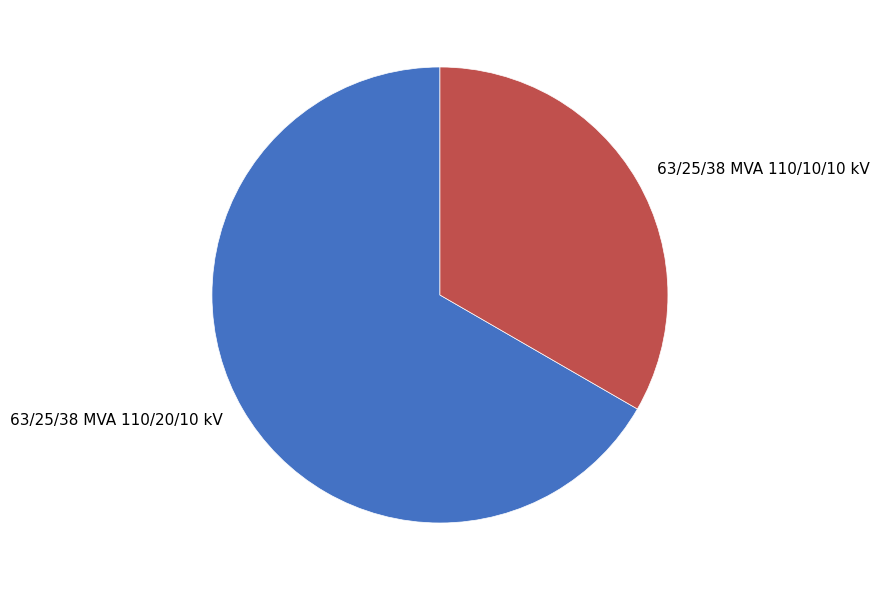

Count the number of slices in the pie.

2